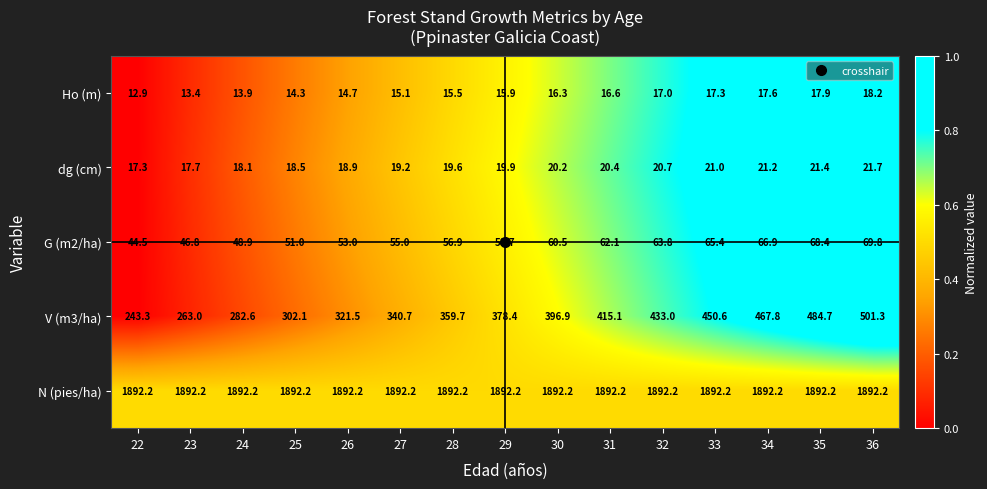

Count the number of categories in the chart.

15